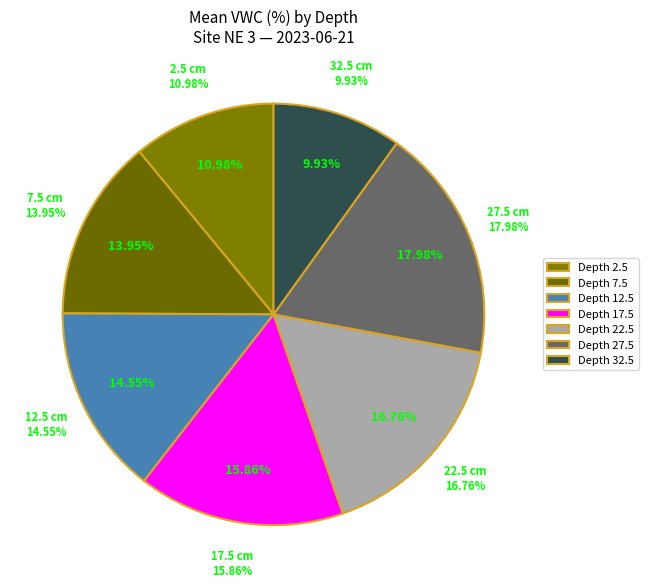

How much of the chart is everything except 32.5?

90.1%